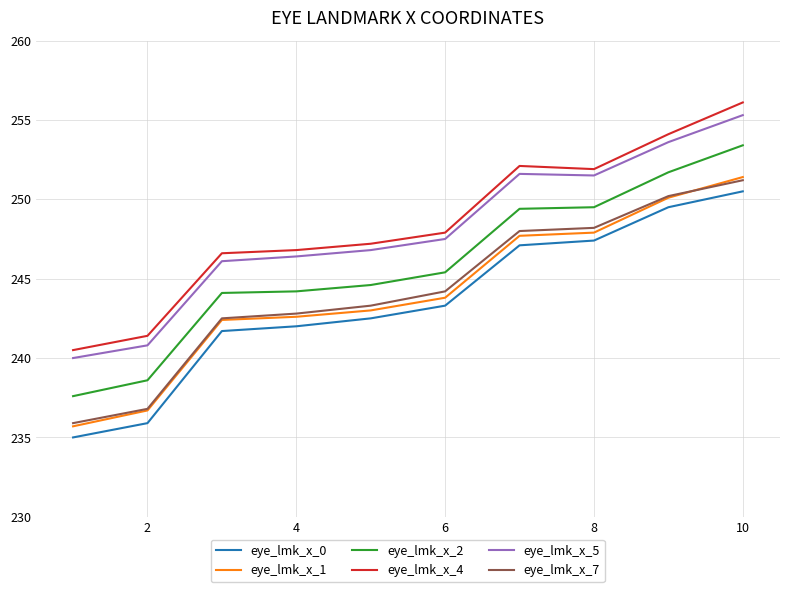

What are all the series names shown in the legend?

eye_lmk_x_0, eye_lmk_x_1, eye_lmk_x_2, eye_lmk_x_4, eye_lmk_x_5, eye_lmk_x_7